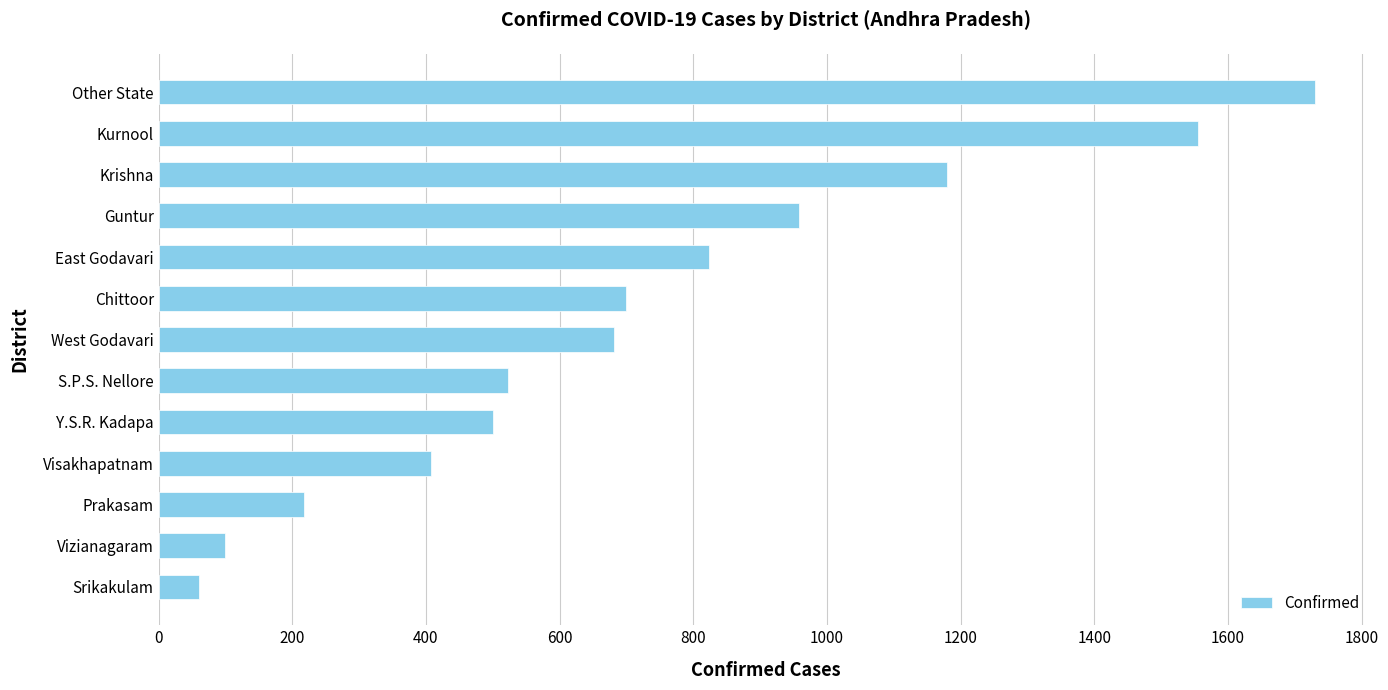

Rank the categories by value from lowest to highest.

Srikakulam, Vizianagaram, Prakasam, Visakhapatnam, Y.S.R. Kadapa, S.P.S. Nellore, West Godavari, Chittoor, East Godavari, Guntur, Krishna, Kurnool, Other State